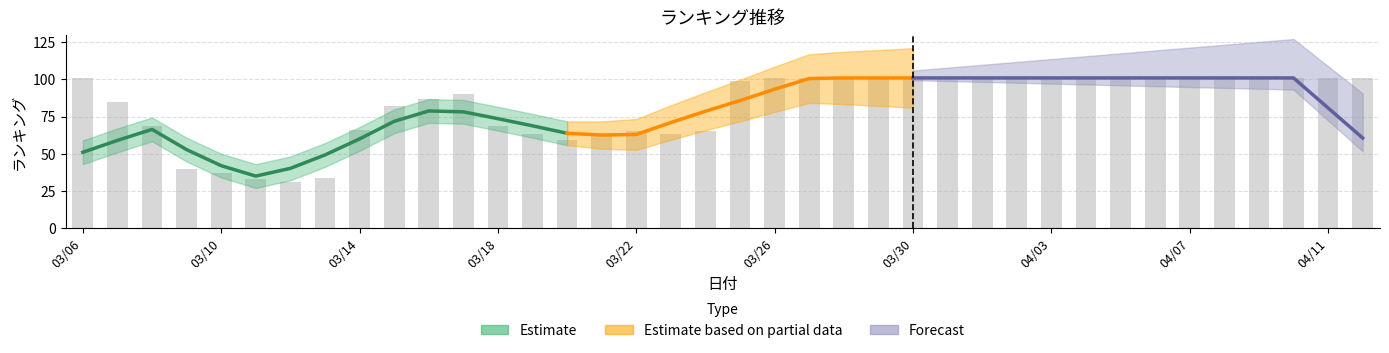

What is the difference between the maximum and minimum values?

70